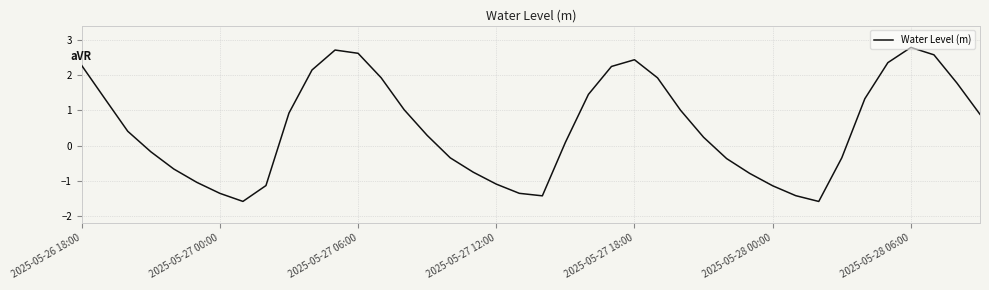

What is the greatest value displayed?

2.8